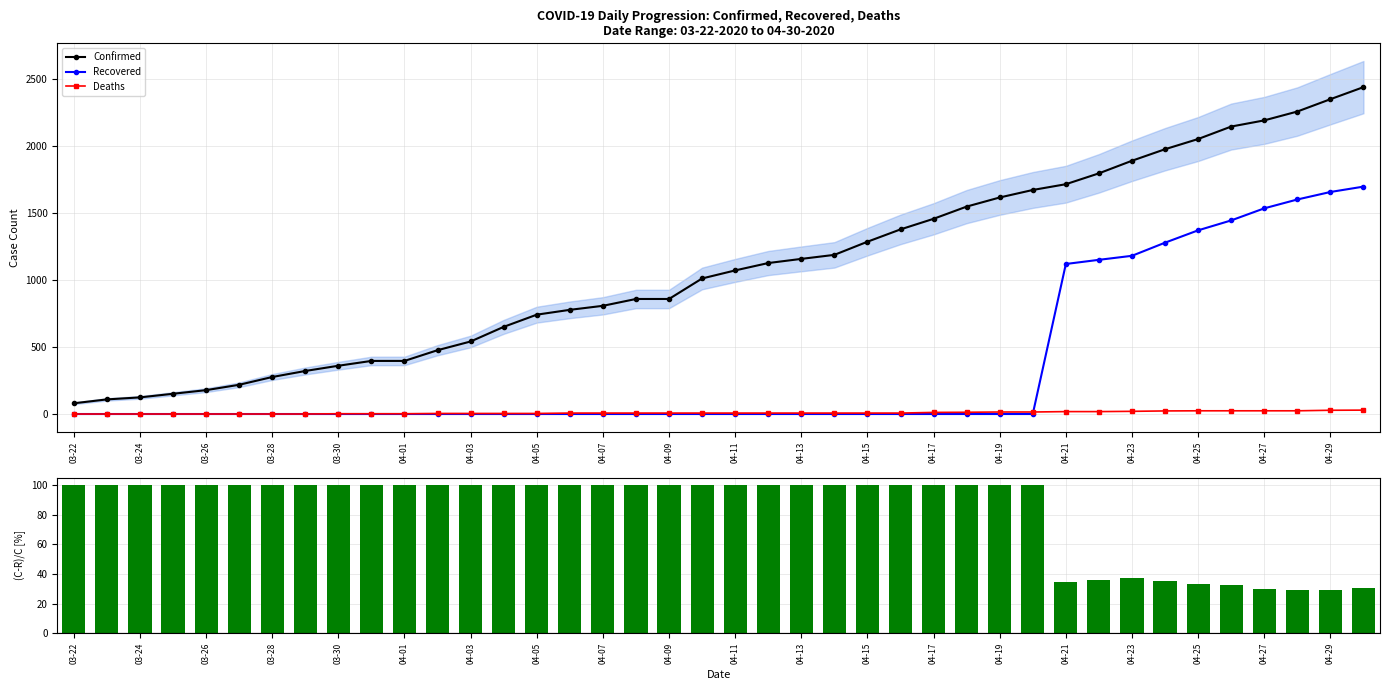

True or false: Confirmed and Recovered cross at least once.

False